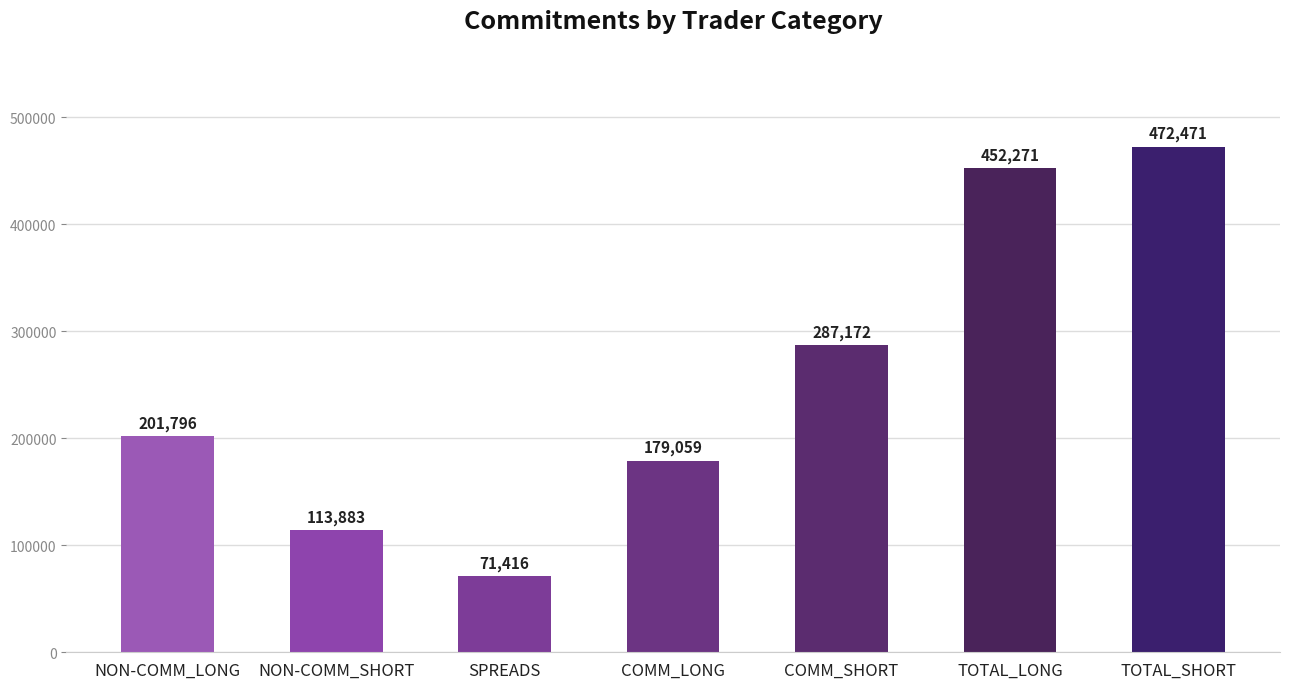

At which category does the chart reach its minimum across all series?

SPREADS